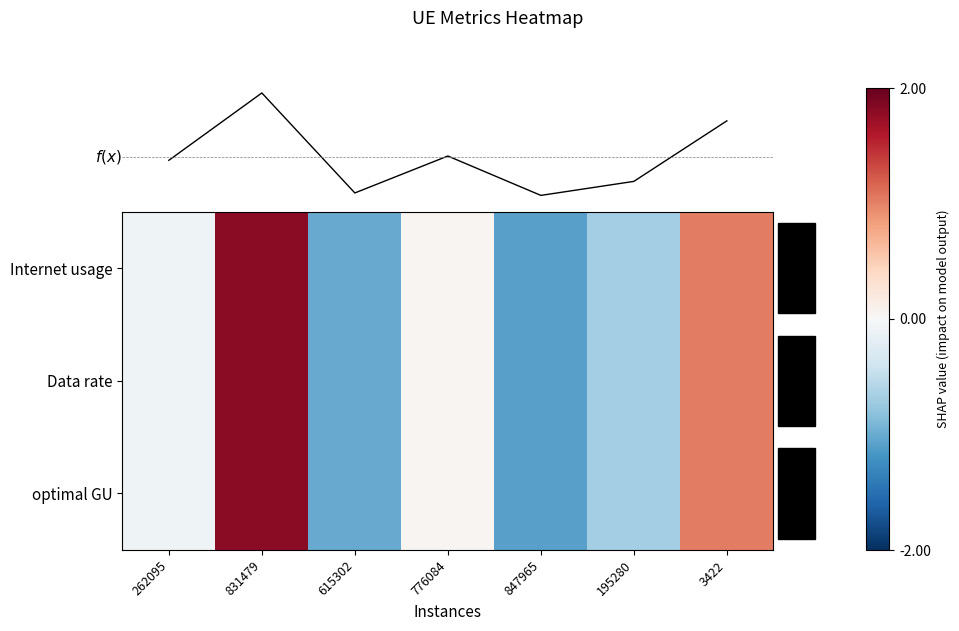

What is the difference between the maximum and minimum values in the Data rate series?

2.9